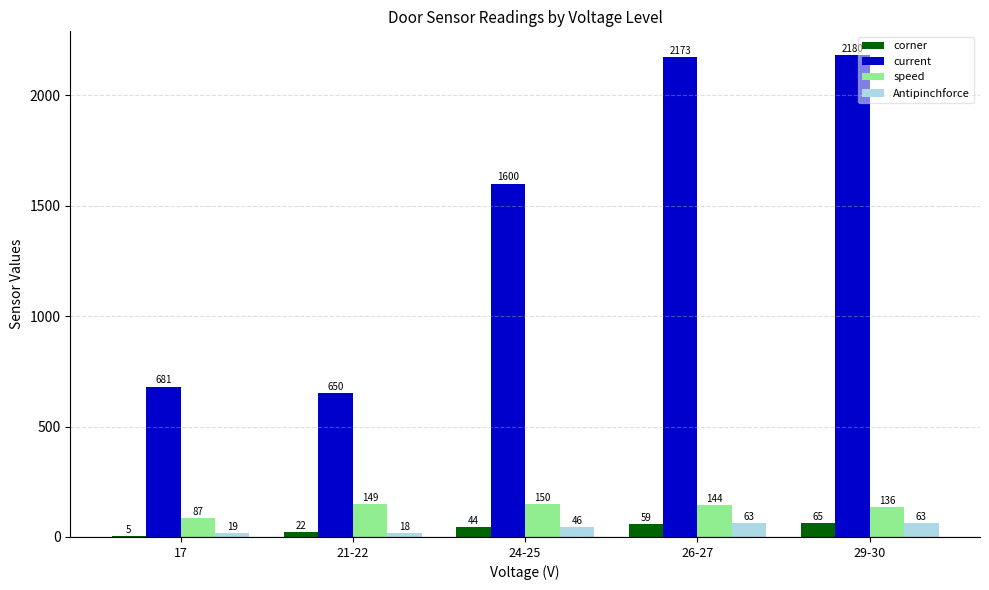

How many distinct data groups are displayed?

4